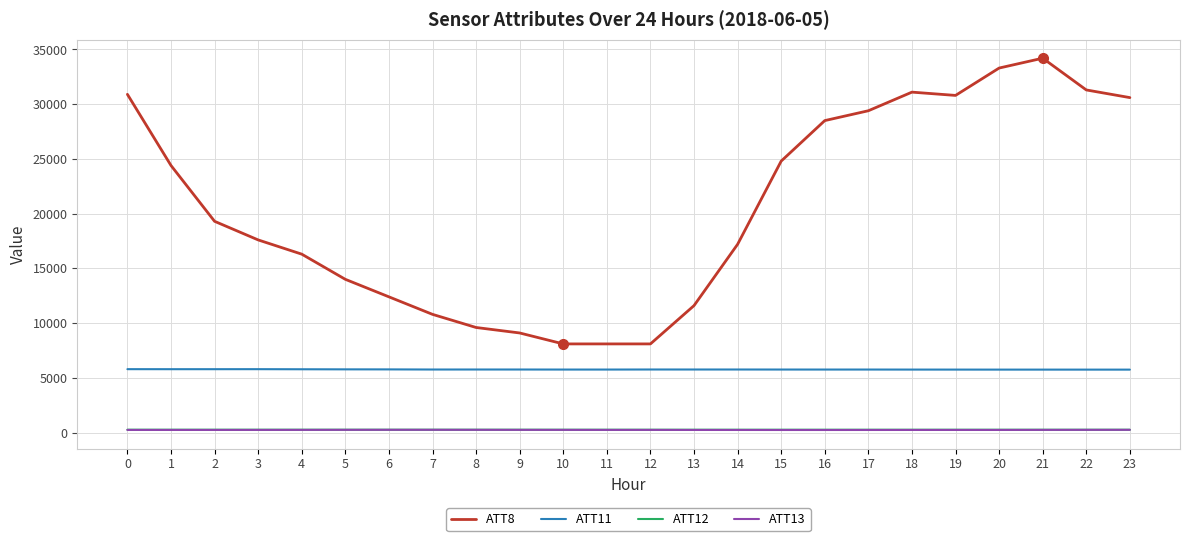

The value of ATT11 at 2 is 5790.6. True or false?

True